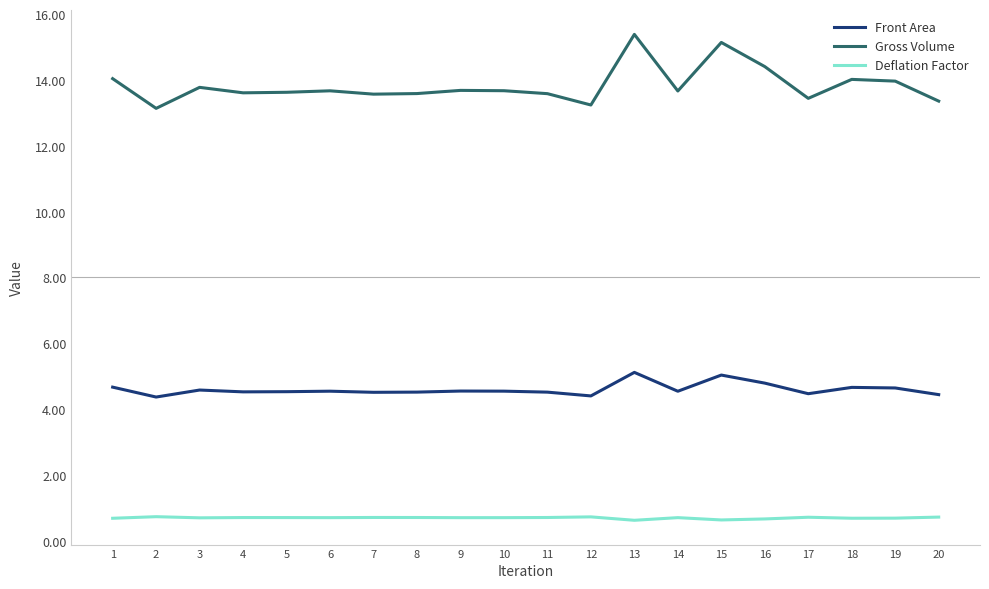

The Front Area series shows 4.5 at 17. True or false?

True